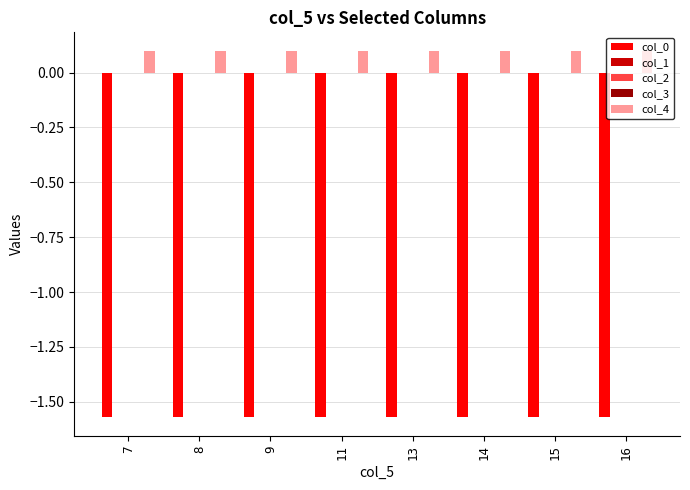

True or false: col_4 has a value of 0.1 at 8.

True